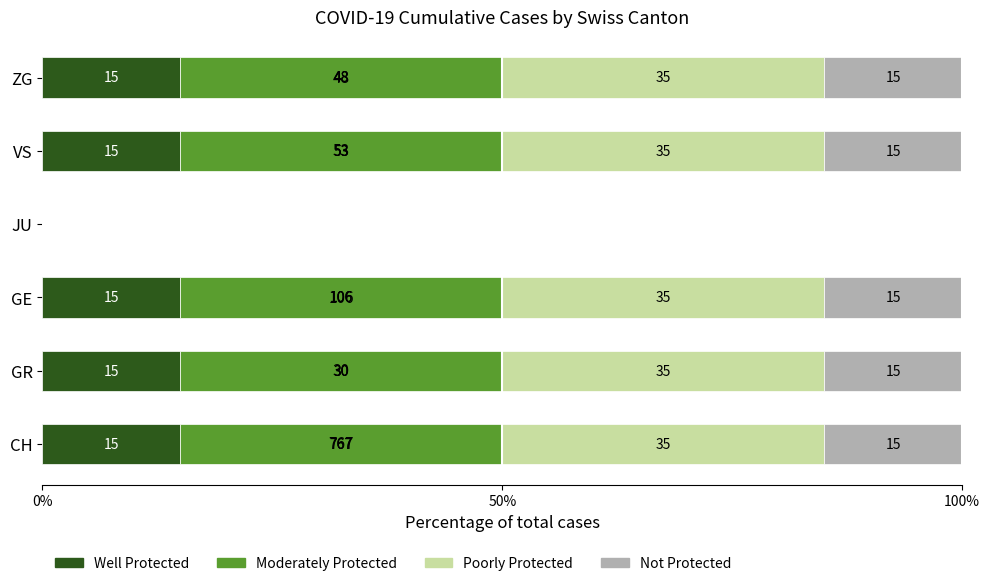

Read the Well Protected value at CH, to the nearest 10.

20